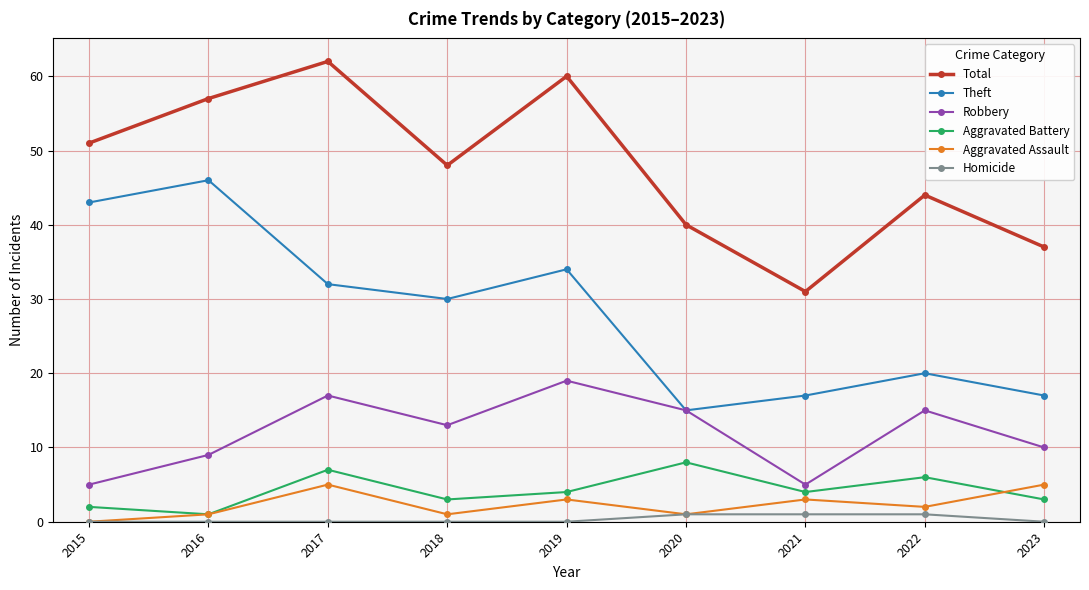

Is it true that Theft equals 40 at 2018?

False